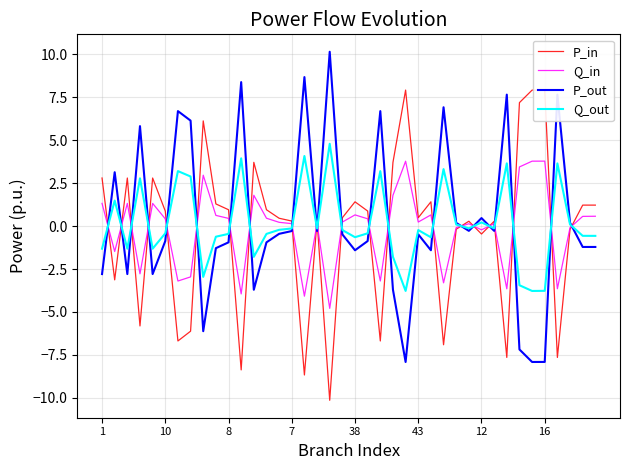

What is the lowest value of the P_in series?

-10.1